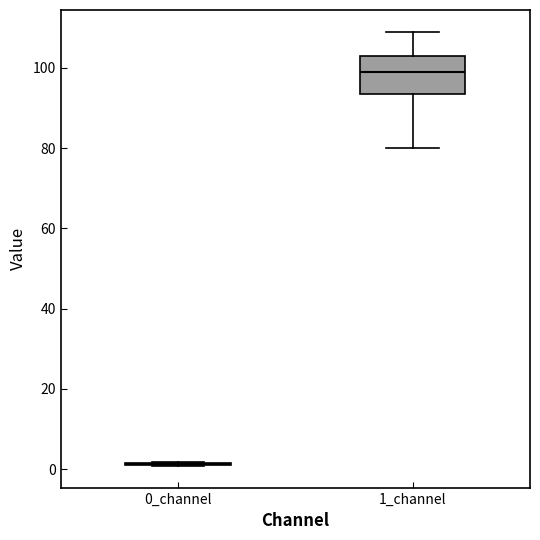

Comparing the boxes themselves (not the whiskers), which one is the tallest?

1_channel